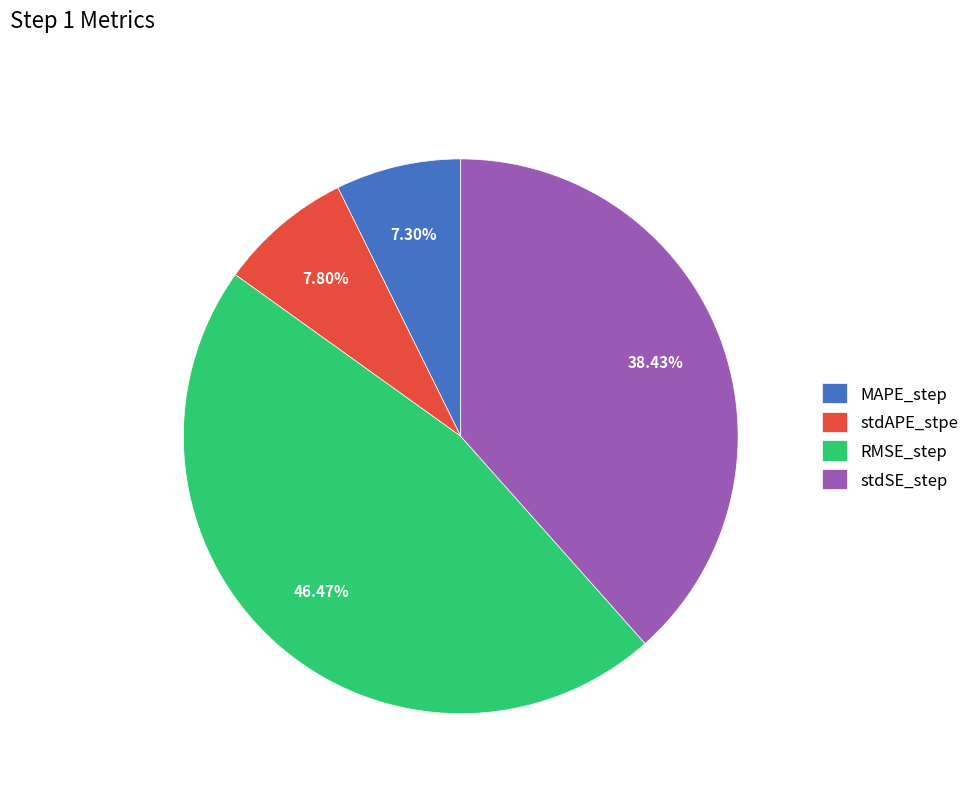

How many segments does this pie chart have?

4